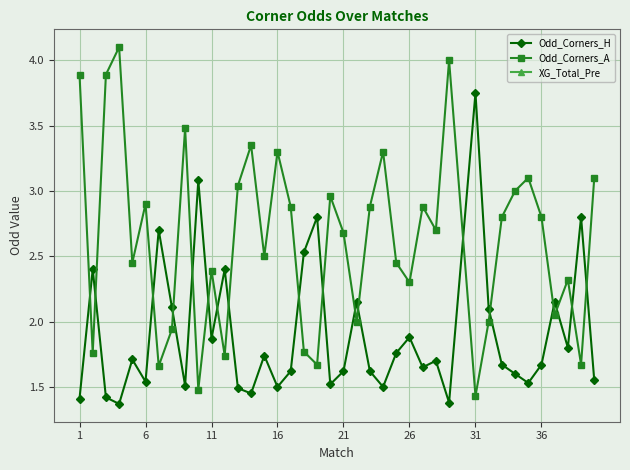

Rank the series by their maximum value, from highest to lowest.

Odd_Corners_A, Odd_Corners_H